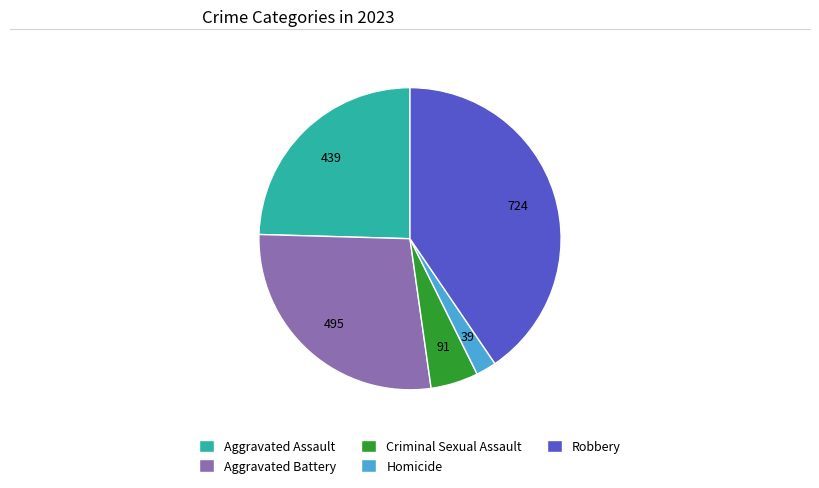

What is the smallest slice in the pie chart?

Homicide